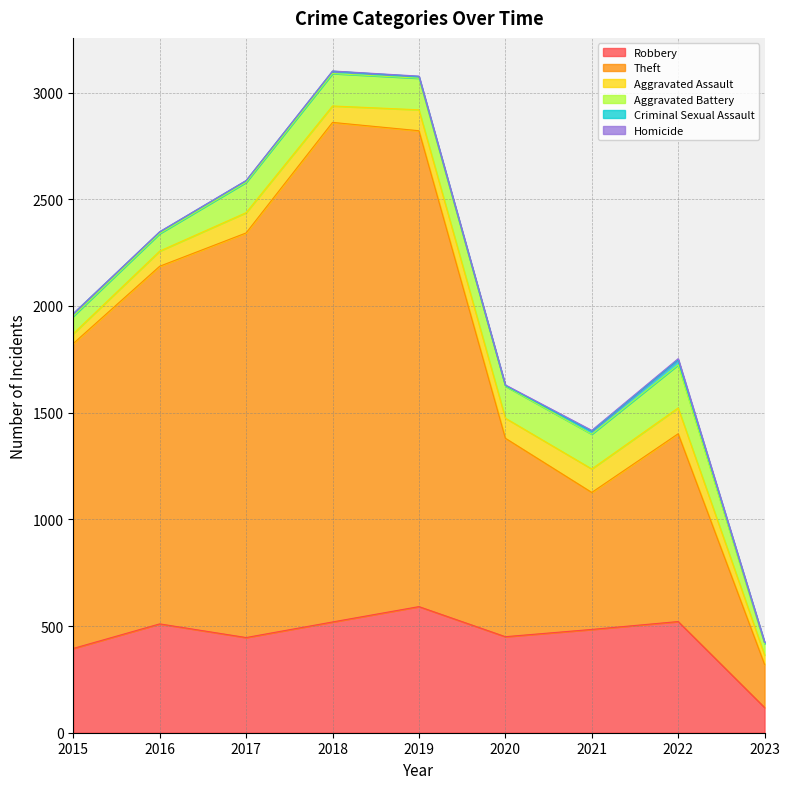

Which category has the highest value in the Criminal Sexual Assault series?

2022